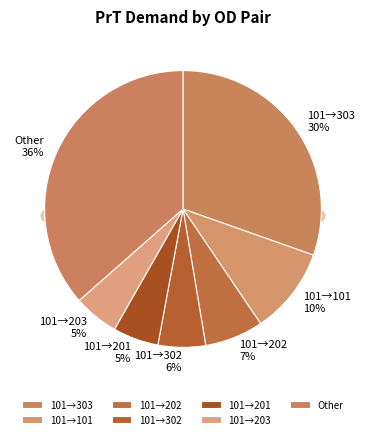

What percentage is NOT represented by 101-203?

94.7%